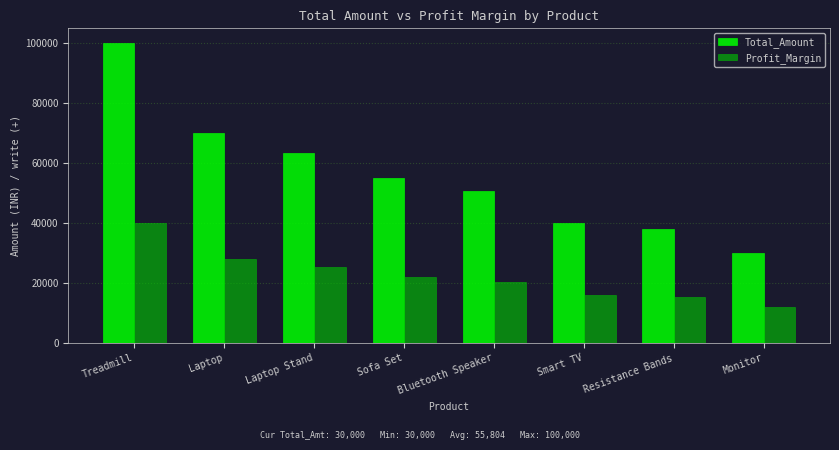

What is the value of the Profit_Margin bar at the 7th from the left?

15143